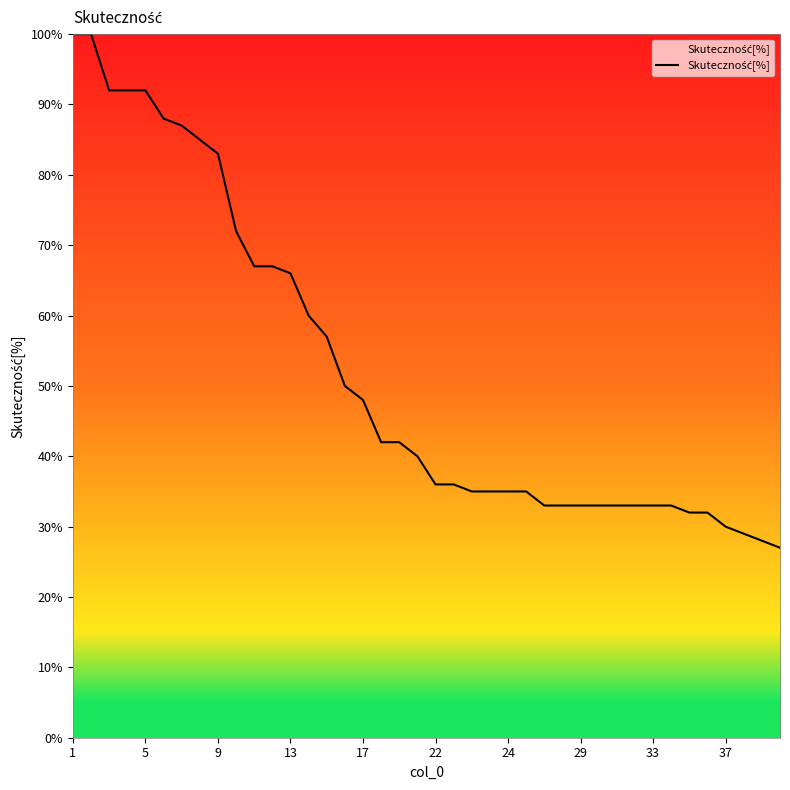

What is the minimum value shown in the chart?

27